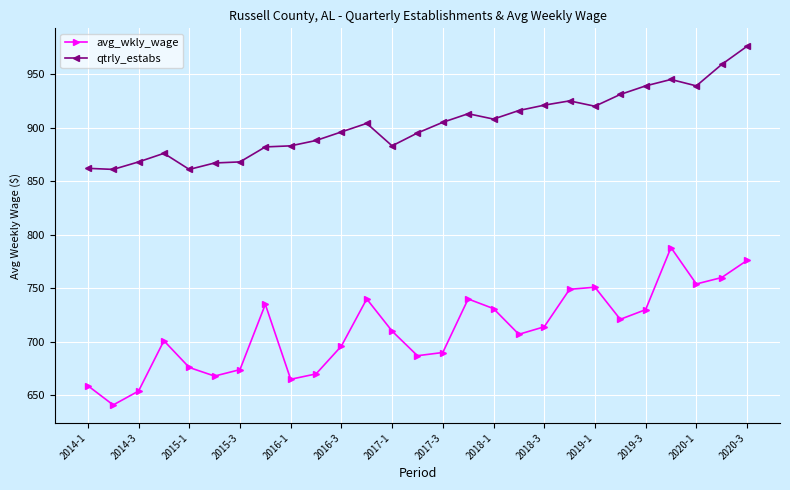

How many series are shown in this chart?

2